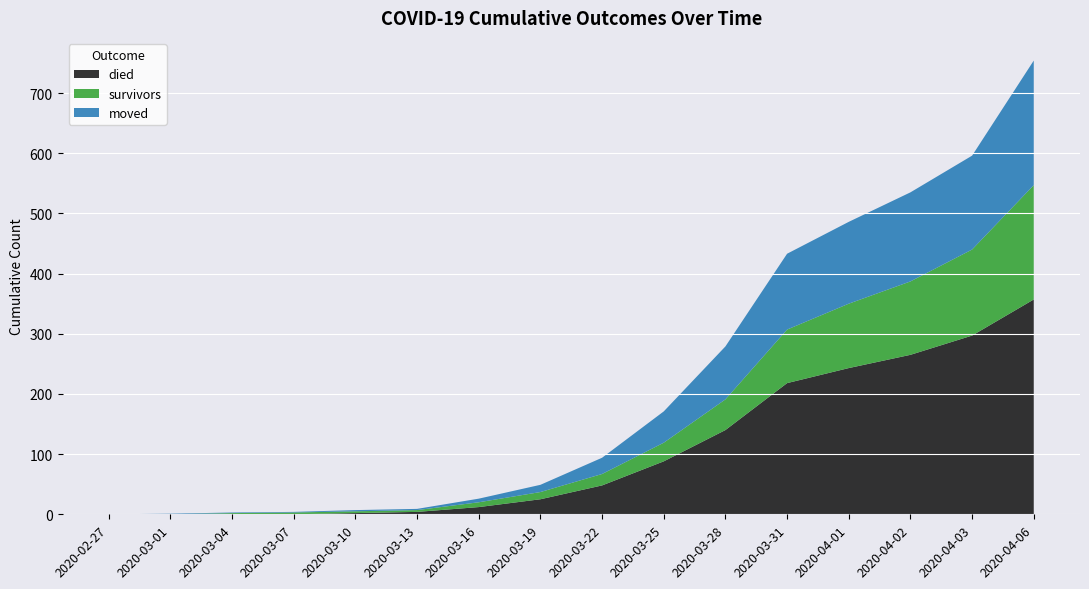

At which category is the sum across all series the highest?

2020-04-06